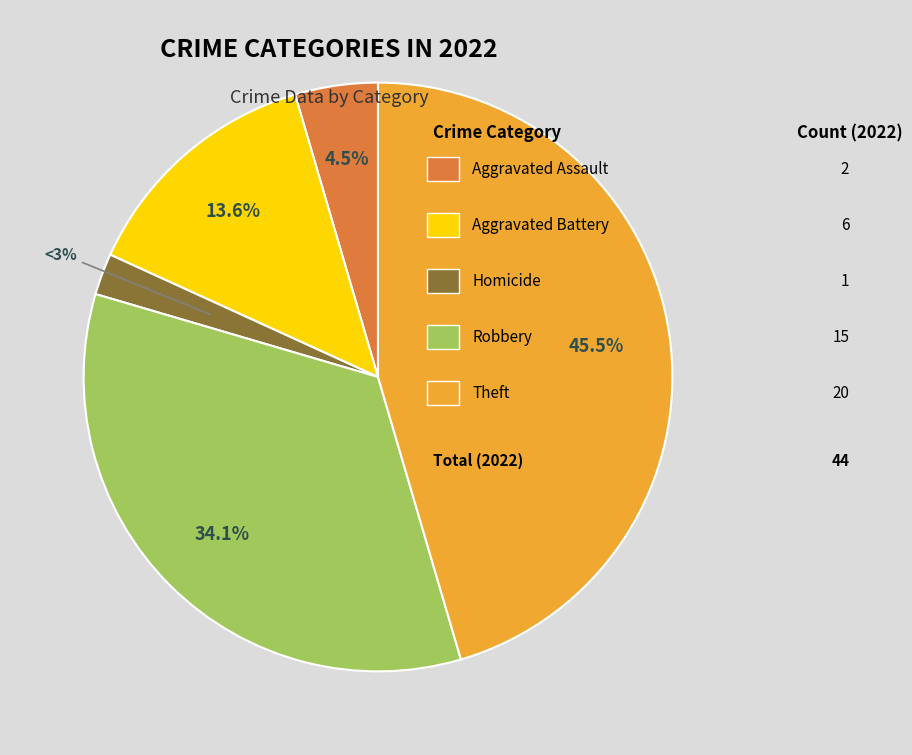

Do Robbery and Motor Vehicle Theft together represent more than half of the pie?

No